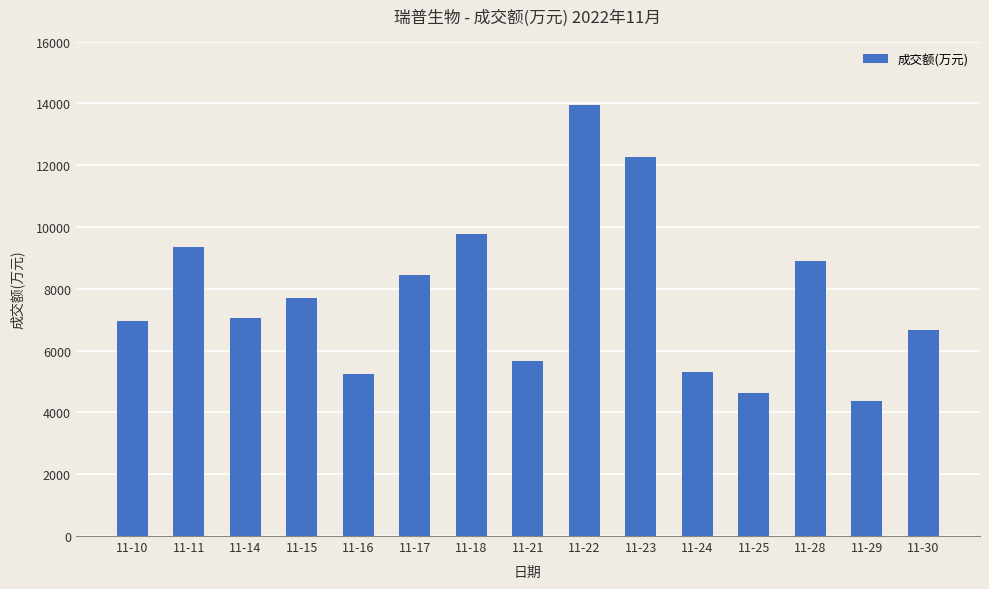

Which category has the lowest value across all series?

11-29